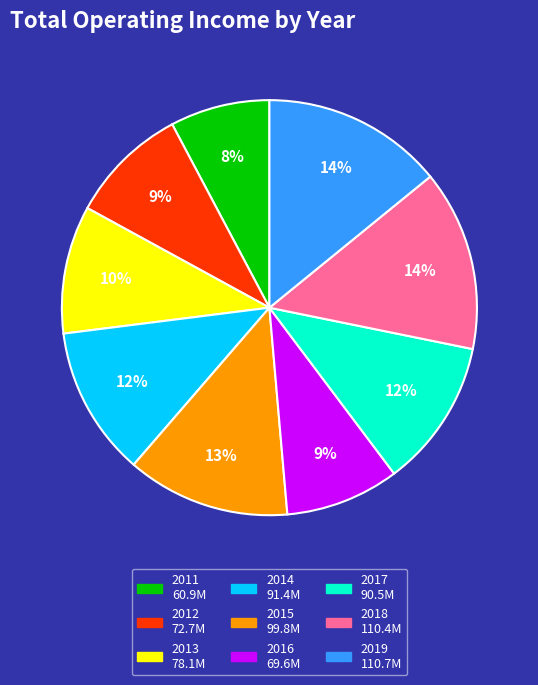

Does 2015 account for over 50% of the chart?

No